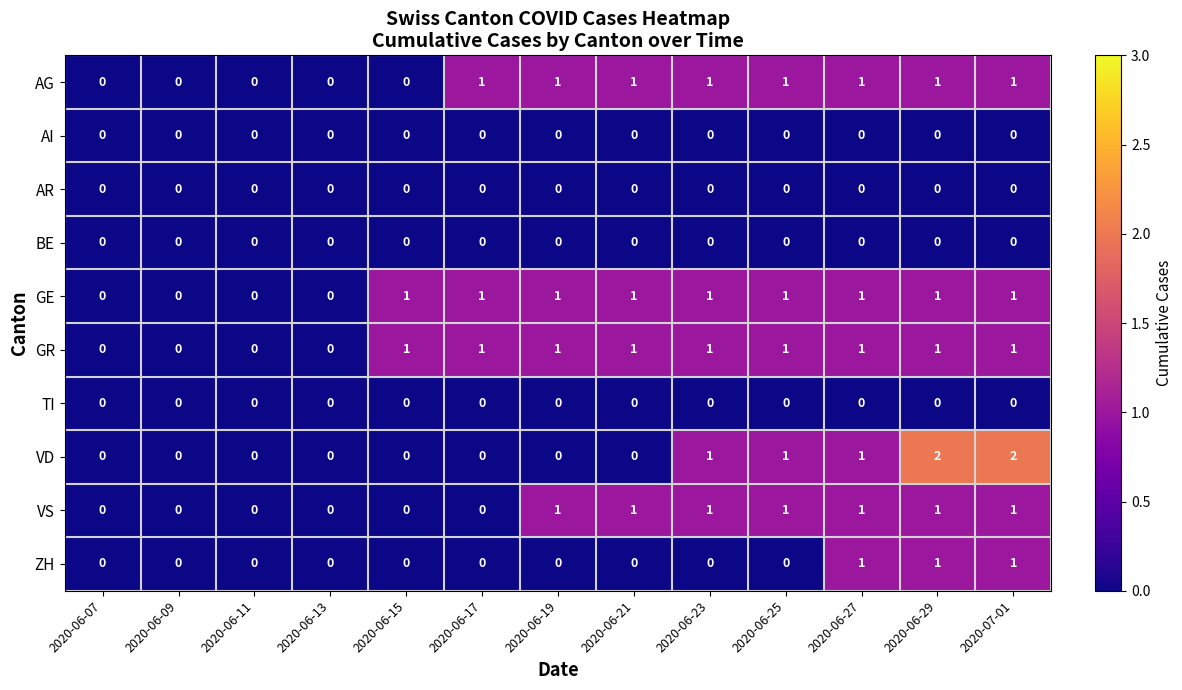

Which series has the largest range (max minus min)?

VD